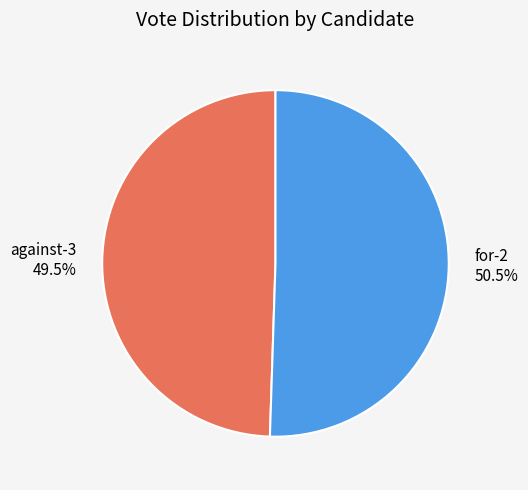

What is the largest slice in the pie chart?

for-2